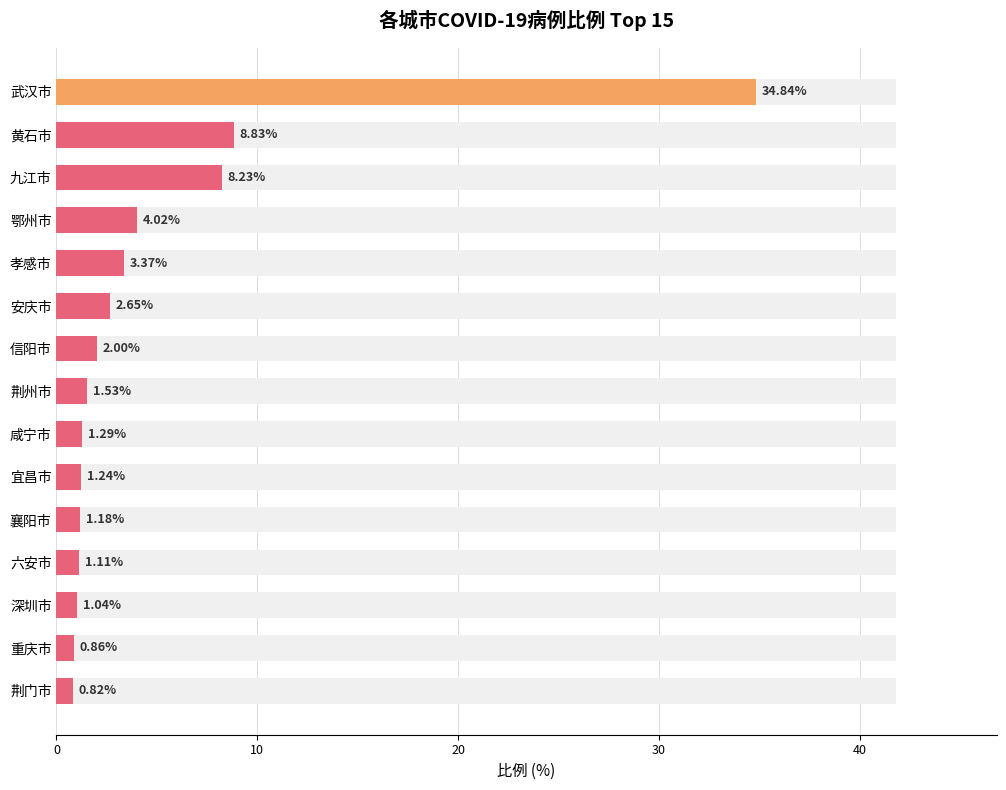

Reading right to left, extract all data points from this chart.

0.8	0.9	1.0	1.1	1.2	1.2	1.3	1.5	2.0	2.6	3.4	4.0	8.2	8.8	34.8